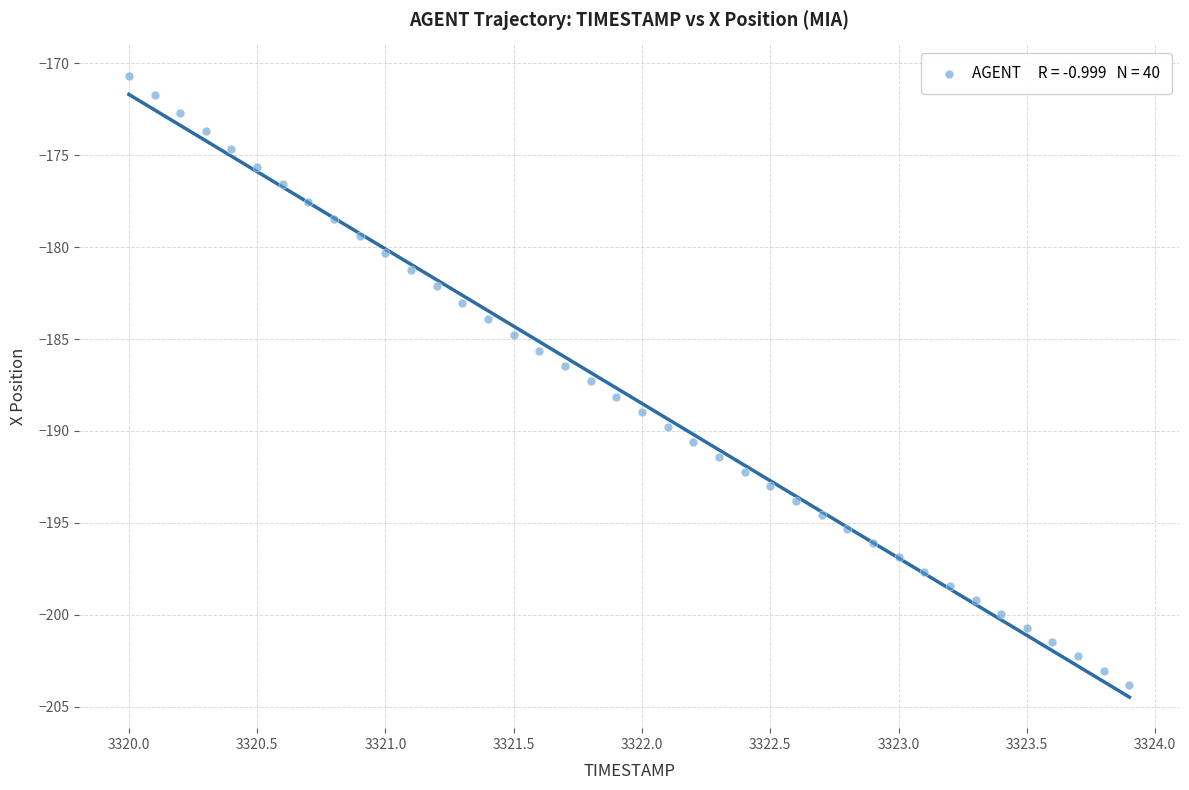

What is the range of X values (max minus min)?

3.9